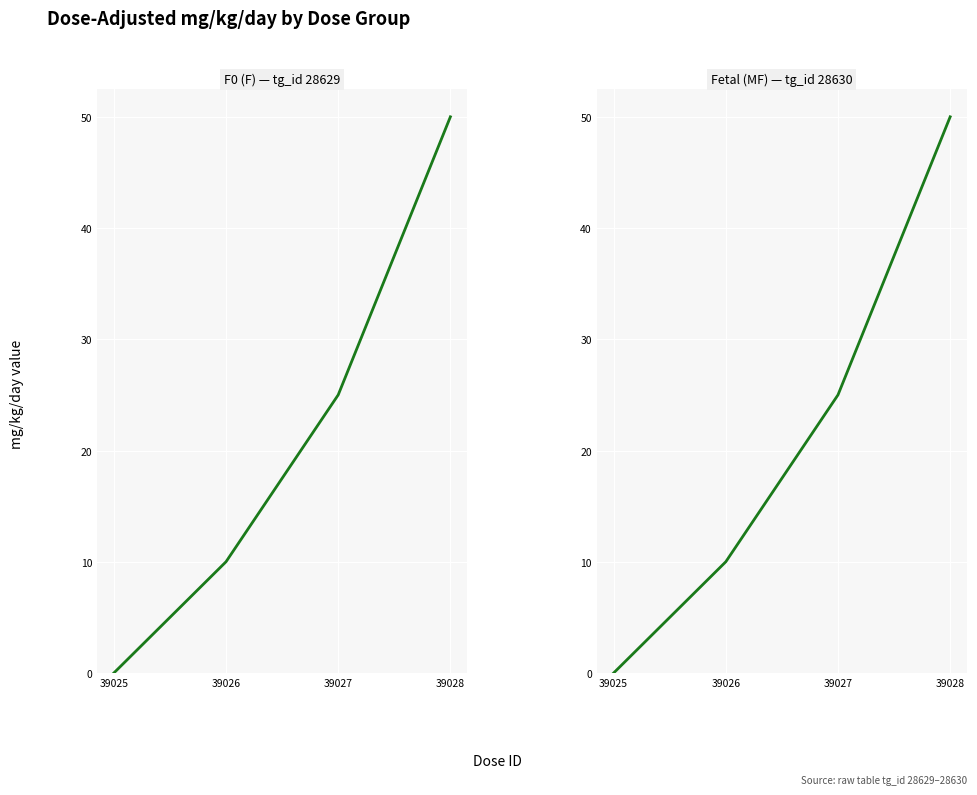

Is the value of Fetal (MF) at 39026 greater than the value of F0 (F) at 39025?

Yes